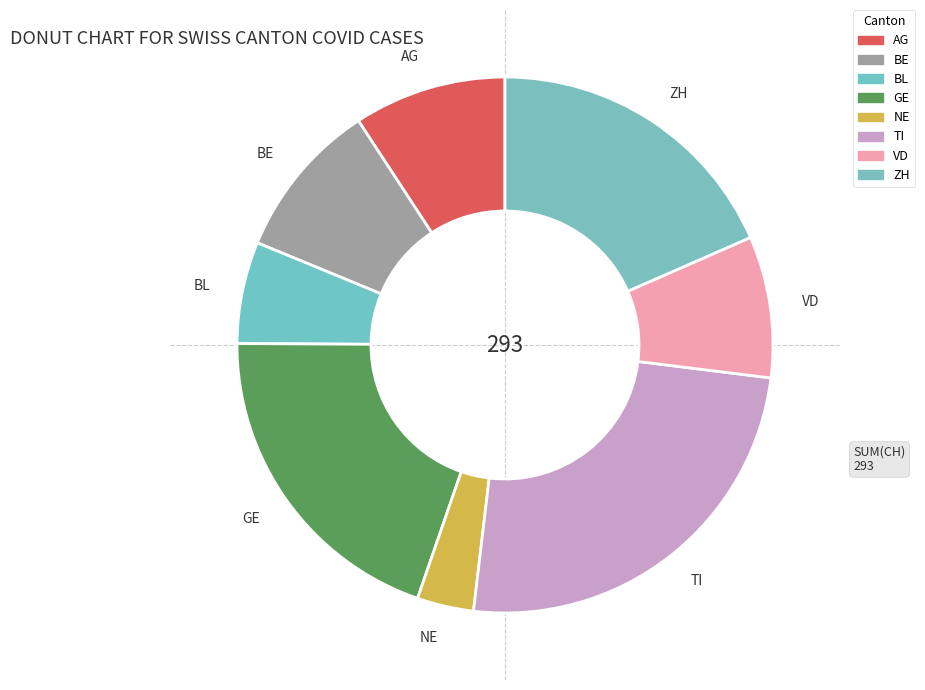

Does TI represent more than half of the total?

No